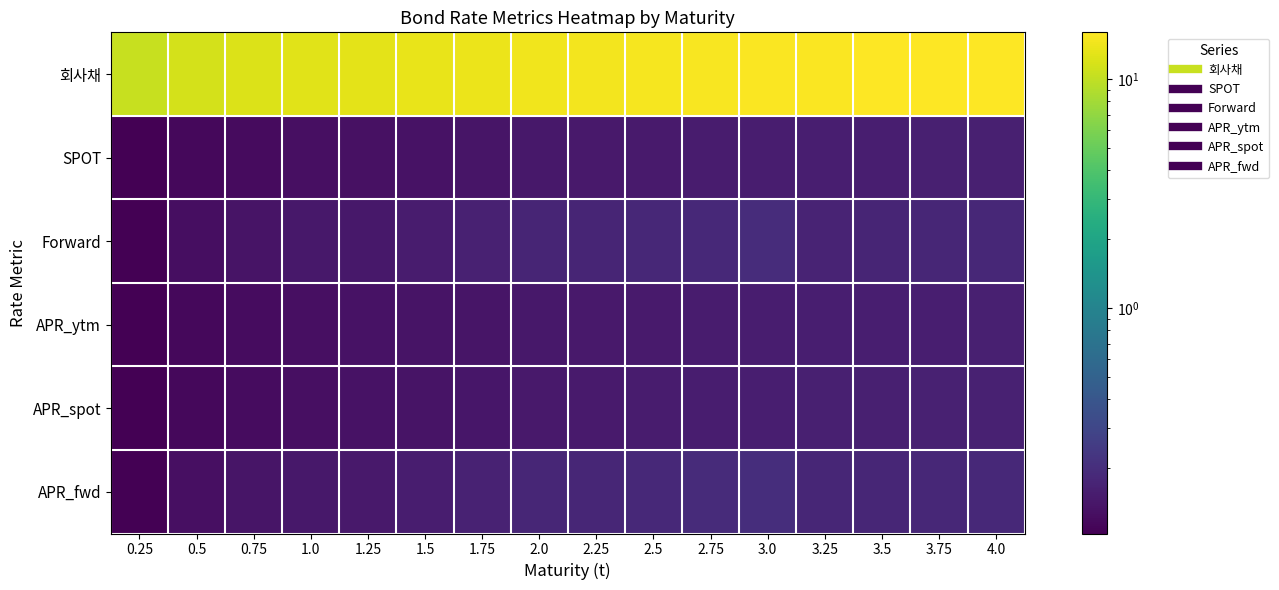

Which has a higher value, 1.5 or 2.5?

2.5